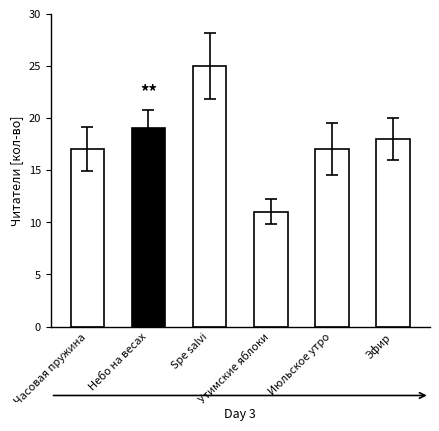

Is it true that the value at Часовая пружина is 30?

False